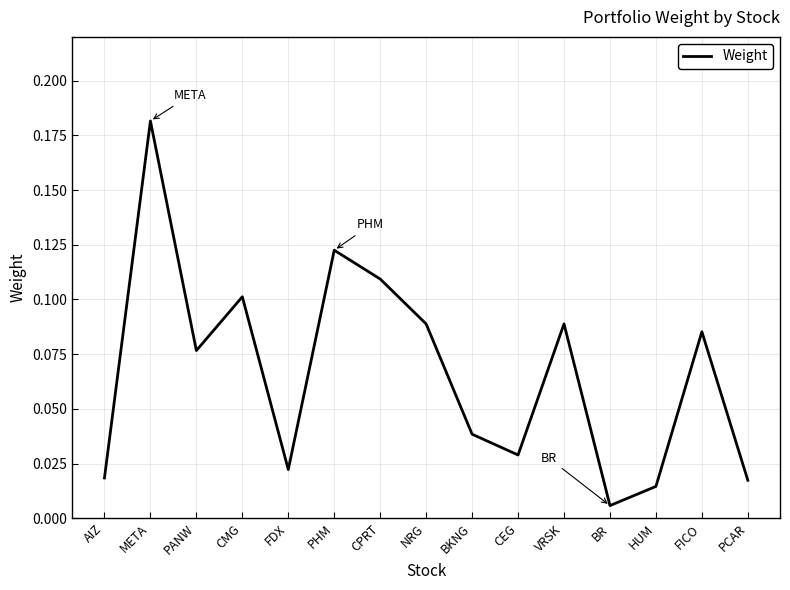

The chart shows a value of 0.1 at PANW. True or false?

True